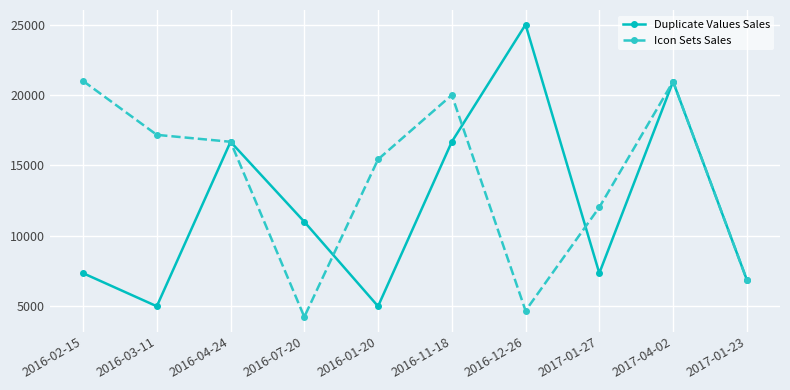

Between 2016-03-11 and 2016-12-26, which series saw the biggest shift?

Duplicate Values Sales